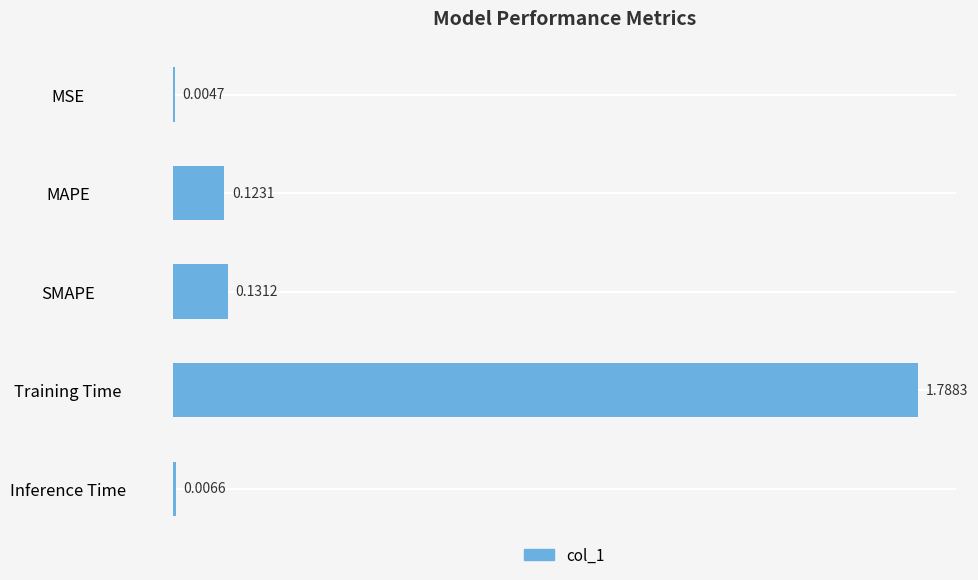

Which category has the highest value across all series?

Training Time